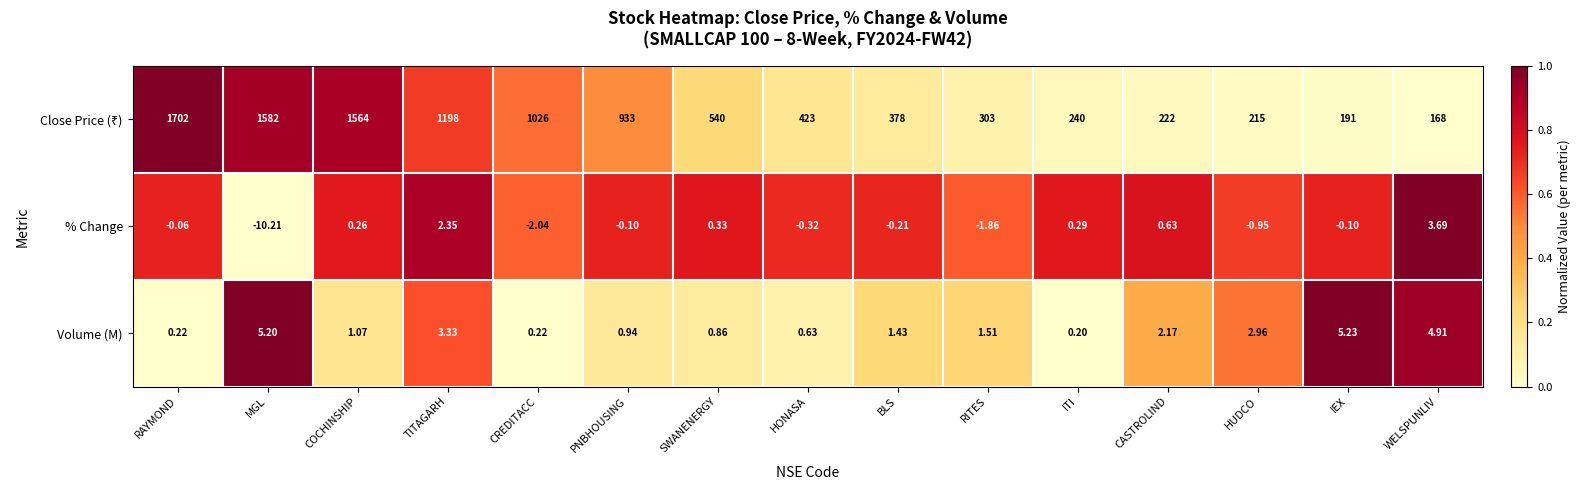

At which category does the chart reach its peak across all series?

RAYMOND